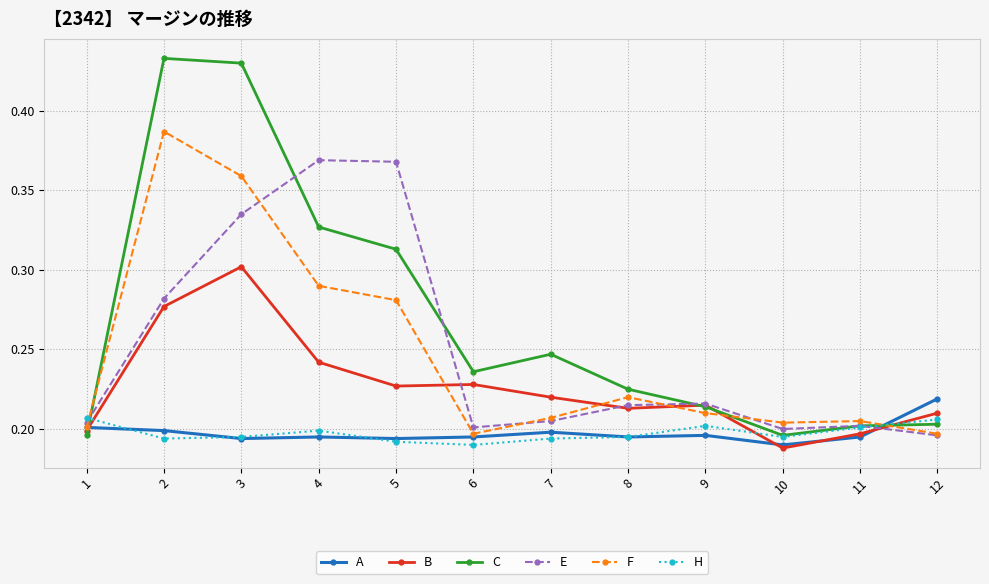

Is it true that C equals 0.2 at 10?

True